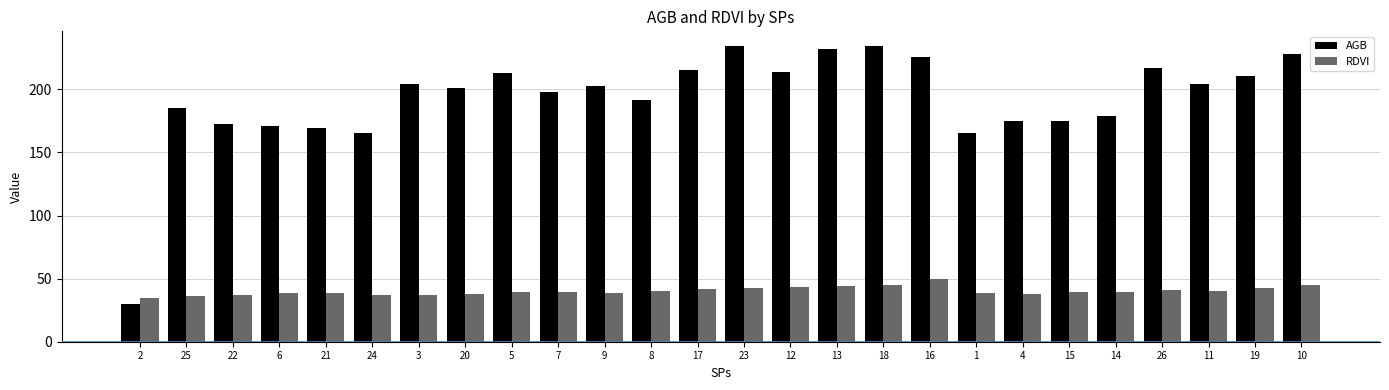

Which series has the largest total across all categories?

AGB